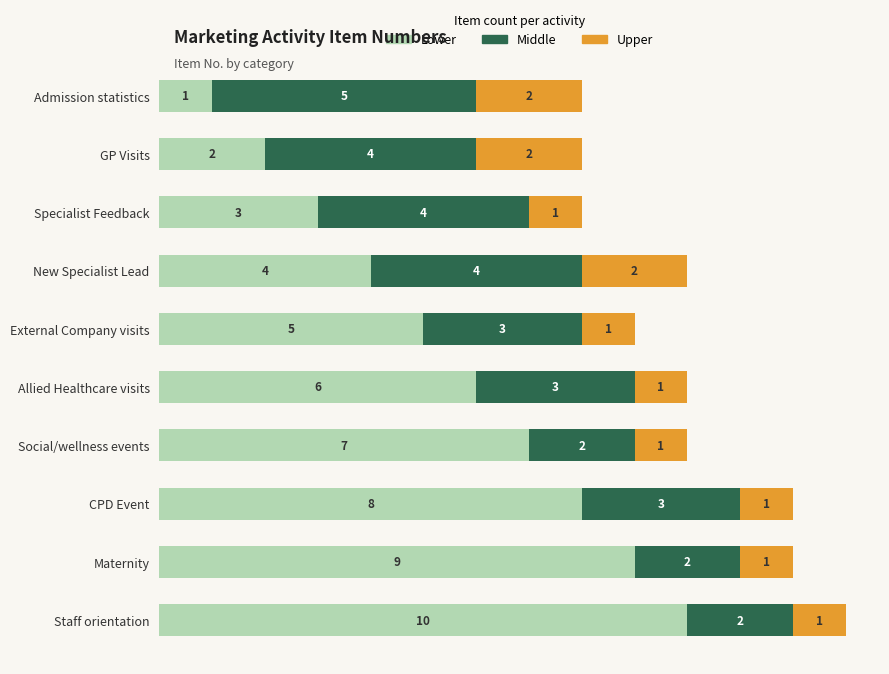

True or false: Lower has a value of 3 at Specialist Feedback.

True